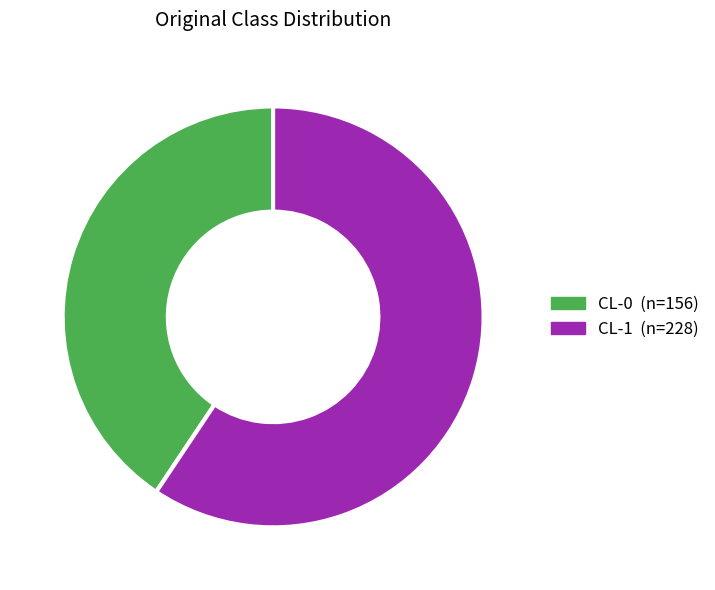

Which category accounts for the majority?

CL-1